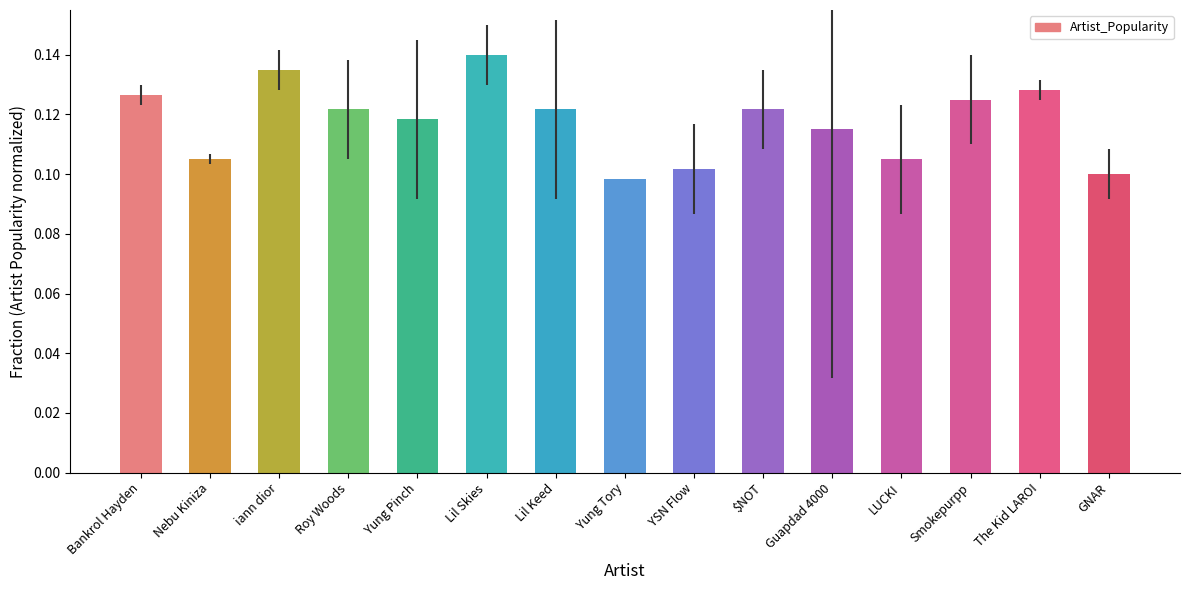

What is the label of the 7th bar from the left?

Lil Keed